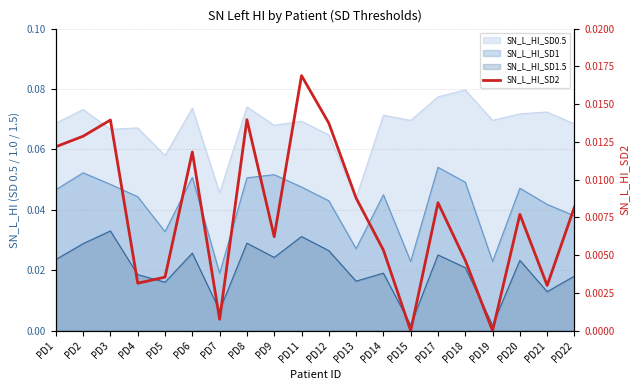

Which label corresponds to the largest value in the chart?

PD11